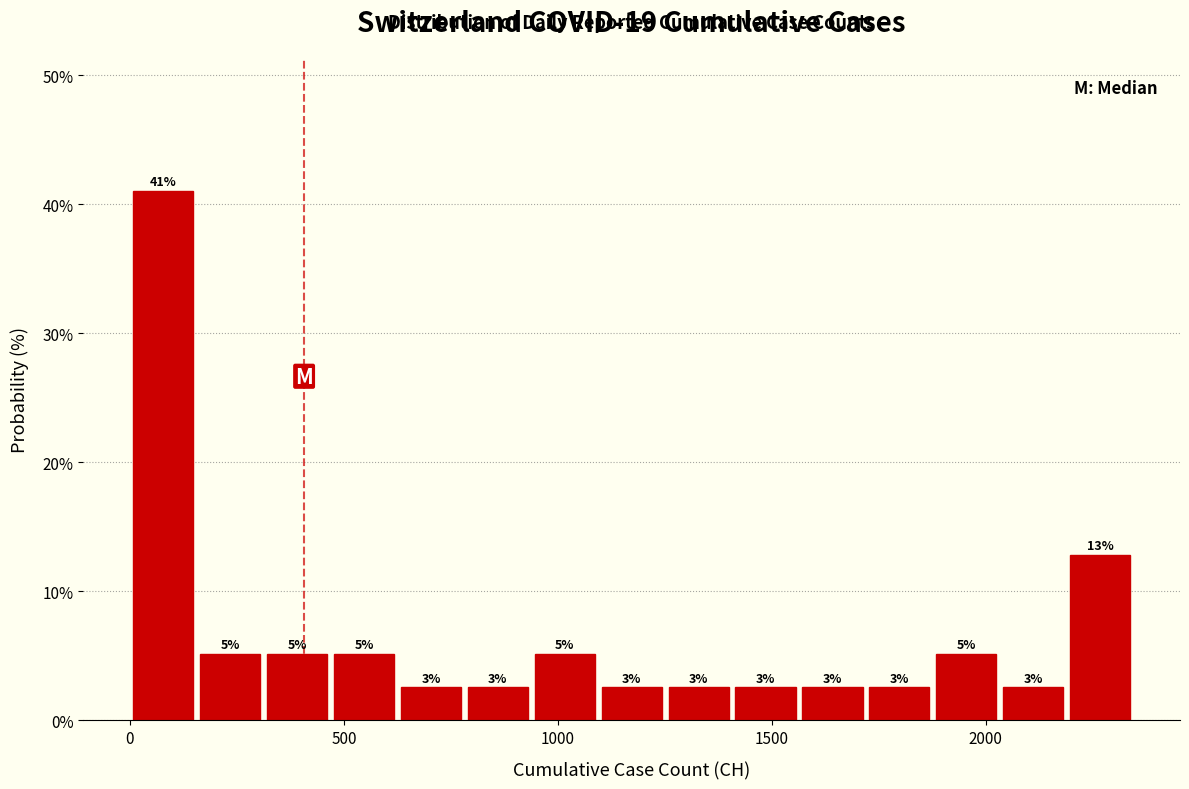

Read against the x-axis, roughly where is the centre of the tallest bar?

100